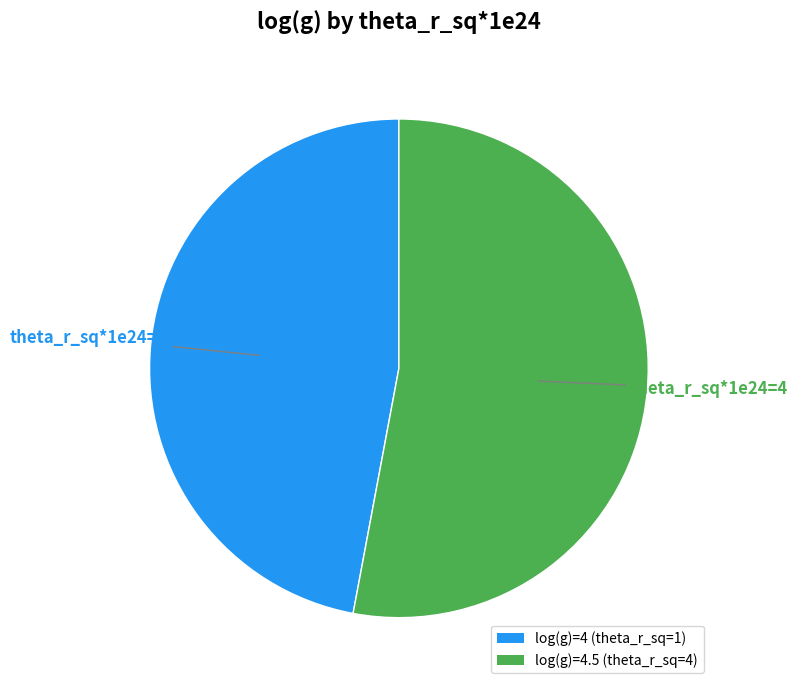

How many slices are in this pie chart?

2